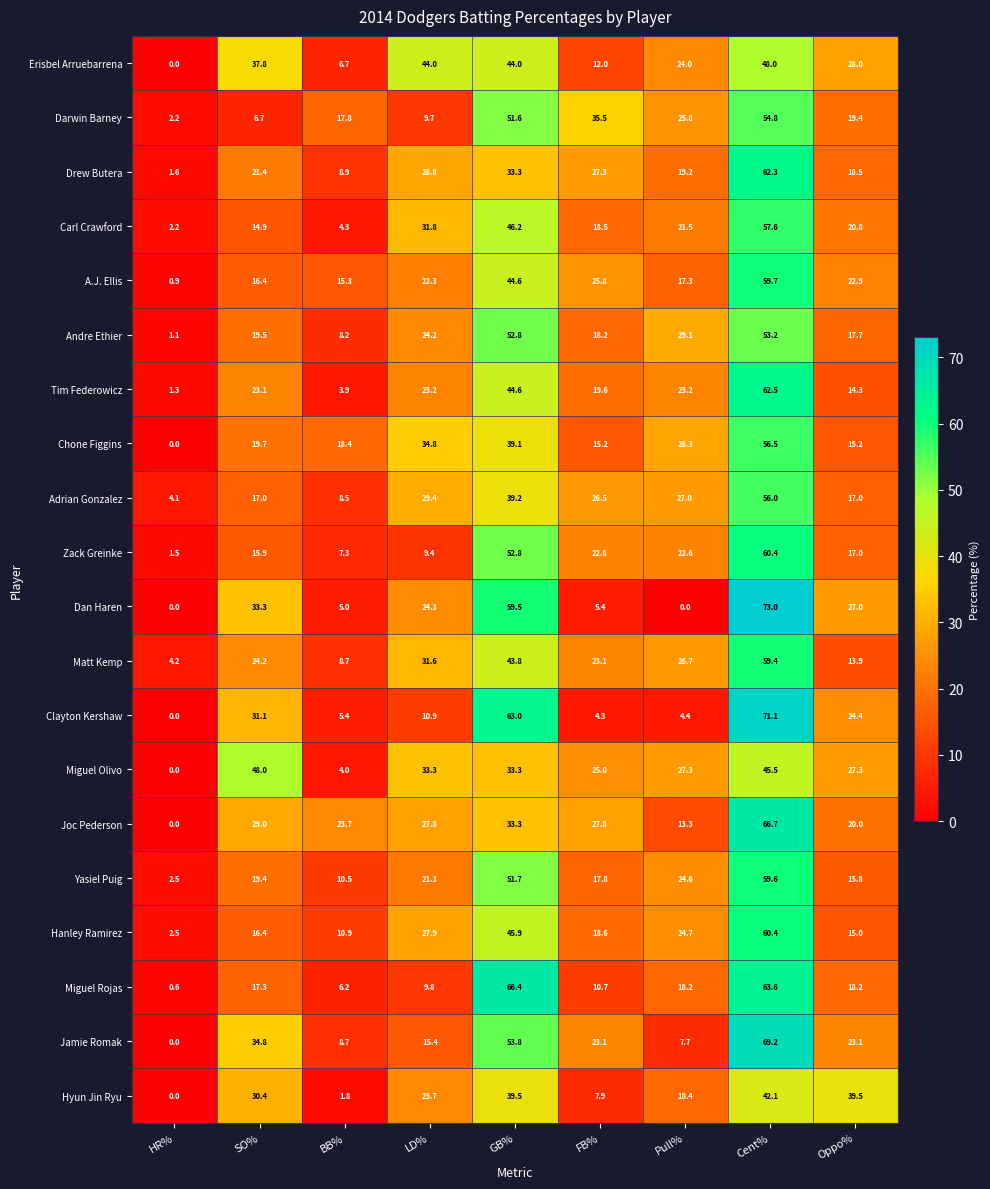

True or false: Matt Kemp has a value of 31.6 at LD%.

True